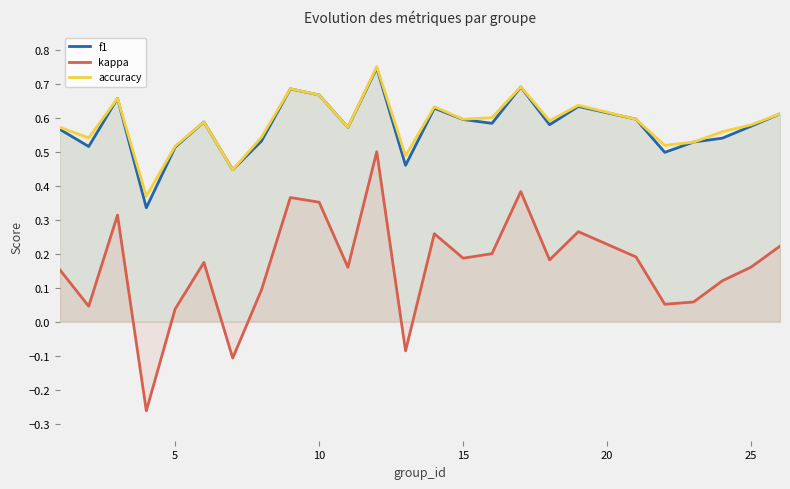

True or false: kappa and accuracy cross at least once.

False